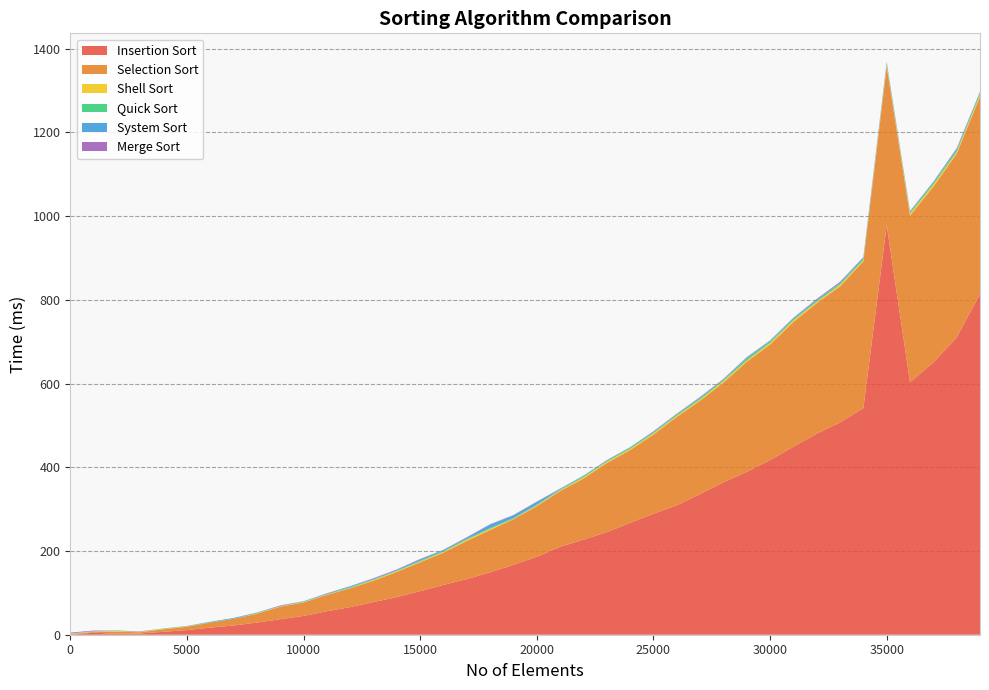

Reading right to left, extract all data points from this chart.

Insertion Sort: 39000=814	38000=710	37000=650	36000=603	35000=978	34000=541	33000=507	32000=480	31000=449	30000=417	29000=389	28000=364	27000=336	26000=309	25000=289	24000=267	23000=245	22000=227	21000=210	20000=186	19000=167	18000=149	17000=133	16000=119	15000=104	14000=90	13000=78	12000=66	11000=56	10000=45	9000=37	8000=29	7000=22	6000=17	5000=11	4000=7	3000=3	2000=2	1000=5	0=0
Selection Sort: 39000=471	38000=439	37000=420	36000=398	35000=379	34000=351	33000=325	32000=312	31000=298	30000=276	29000=263	28000=238	27000=223	26000=211	25000=189	24000=174	23000=165	22000=146	21000=133	20000=121	19000=109	18000=101	17000=91	16000=77	15000=69	14000=60	13000=51	12000=45	11000=39	10000=32	9000=30	8000=21	7000=16	6000=12	5000=8	4000=6	3000=3	2000=5	1000=2	0=1
Shell Sort: 39000=5	38000=4	37000=5	36000=5	35000=4	34000=3	33000=4	32000=3	31000=4	30000=4	29000=3	28000=4	27000=3	26000=3	25000=3	24000=3	23000=3	22000=3	21000=2	20000=2	19000=1	18000=3	17000=3	16000=2	15000=2	14000=2	13000=2	12000=1	11000=1	10000=1	9000=1	8000=1	7000=0	6000=0	5000=1	4000=1	3000=1	2000=2	1000=1	0=1
Quick Sort: 39000=4	38000=4	37000=4	36000=3	35000=3	34000=3	33000=3	32000=3	31000=3	30000=3	29000=5	28000=2	27000=3	26000=3	25000=2	24000=3	23000=2	22000=3	21000=2	20000=2	19000=2	18000=2	17000=2	16000=2	15000=2	14000=1	13000=1	12000=2	11000=1	10000=1	9000=0	8000=1	7000=0	6000=1	5000=0	4000=1	3000=0	2000=0	1000=0	0=1
System Sort: 39000=2	38000=3	37000=2	36000=2	35000=2	34000=3	33000=2	32000=2	31000=2	30000=2	29000=2	28000=2	27000=2	26000=1	25000=2	24000=1	23000=1	22000=1	21000=1	20000=6	19000=6	18000=8	17000=3	16000=2	15000=3	14000=2	13000=2	12000=2	11000=1	10000=1	9000=1	8000=1	7000=2	6000=1	5000=1	4000=0	3000=0	2000=1	1000=1	0=0
Merge Sort: 39000=1	38000=2	37000=1	36000=1	35000=2	34000=1	33000=2	32000=2	31000=1	30000=1	29000=1	28000=1	27000=1	26000=1	25000=1	24000=0	23000=1	22000=0	21000=1	20000=1	19000=1	18000=1	17000=1	16000=1	15000=1	14000=1	13000=1	12000=0	11000=1	10000=0	9000=1	8000=0	7000=0	6000=0	5000=0	4000=0	3000=1	2000=0	1000=1	0=2